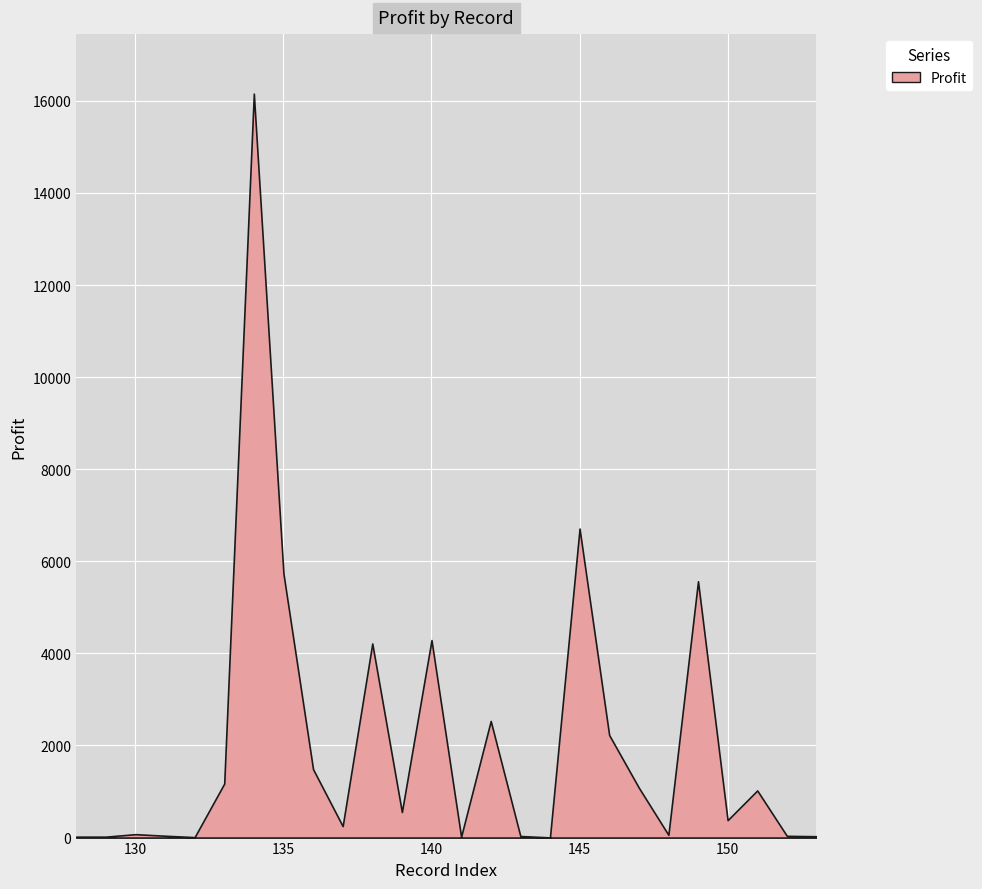

Which label corresponds to the smallest value in the chart?

132